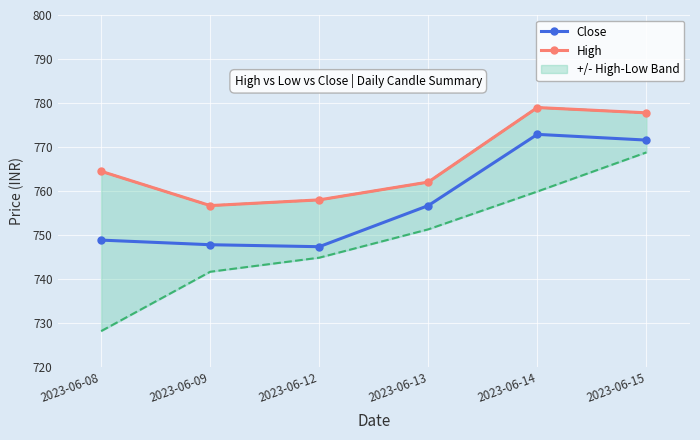

How many interior local valleys does the High series have?

1